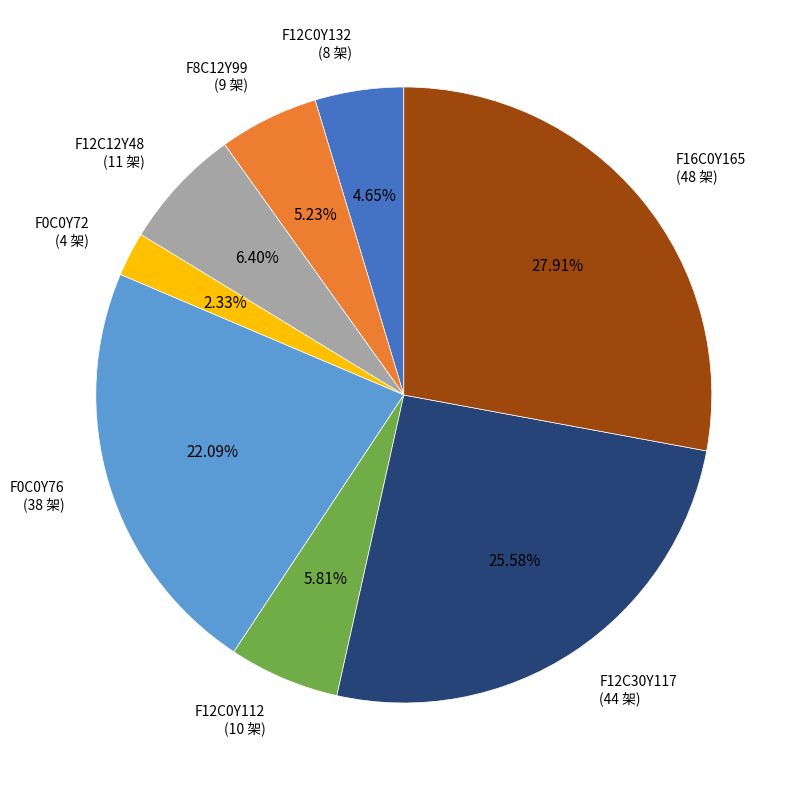

How many segments does this pie chart have?

8